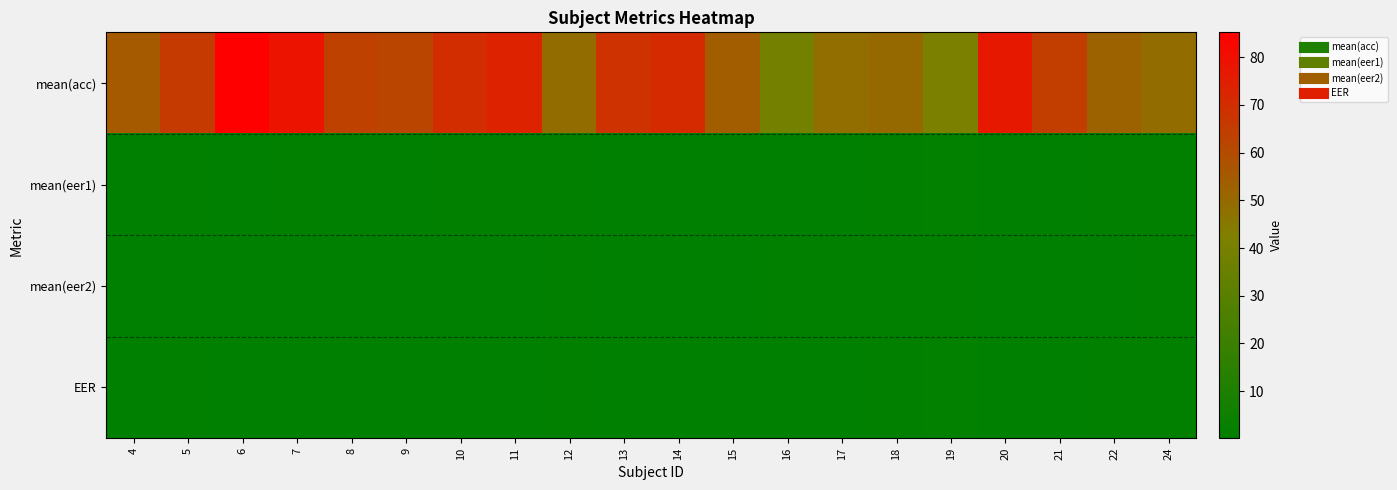

At how many categories does at least one series exceed 40?

19